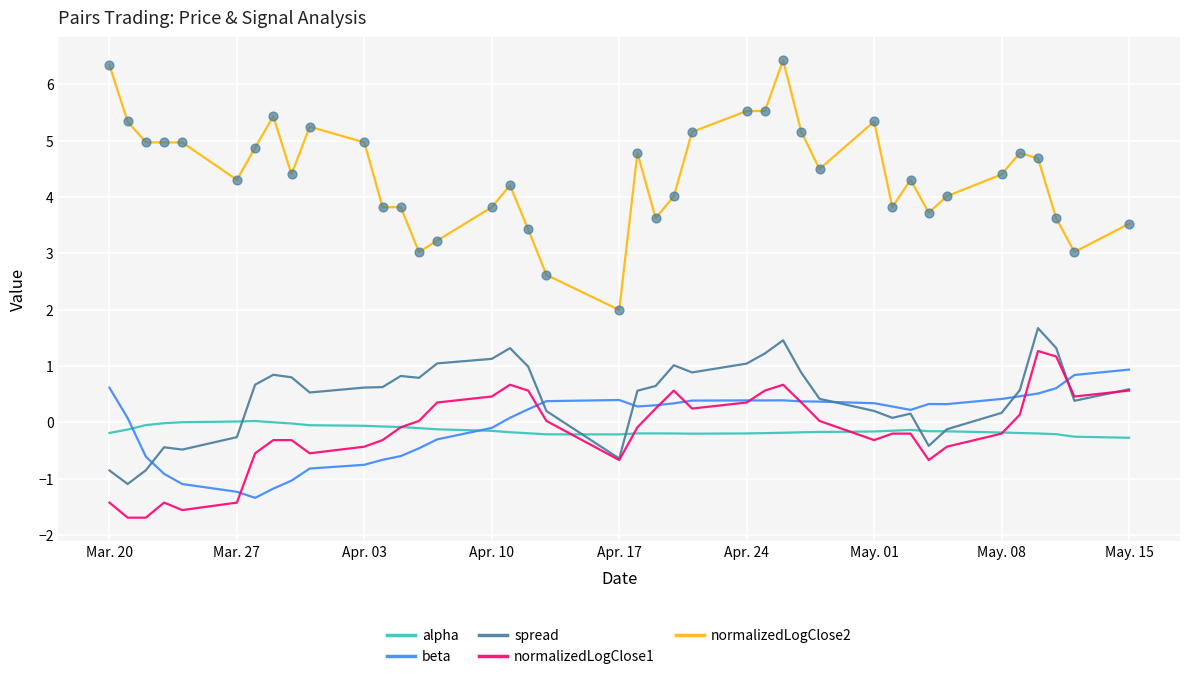

Which series has the largest total across all categories?

normalizedLogClose2